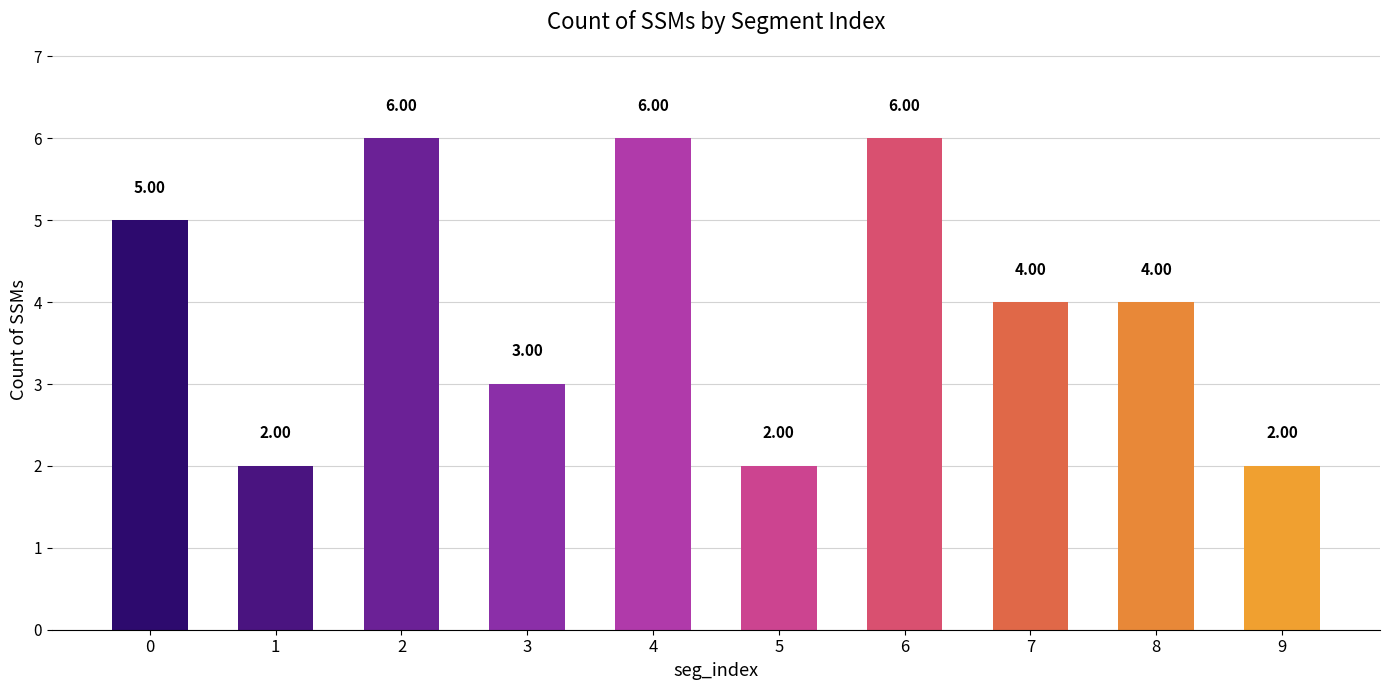

What is the minimum value shown in the chart?

2